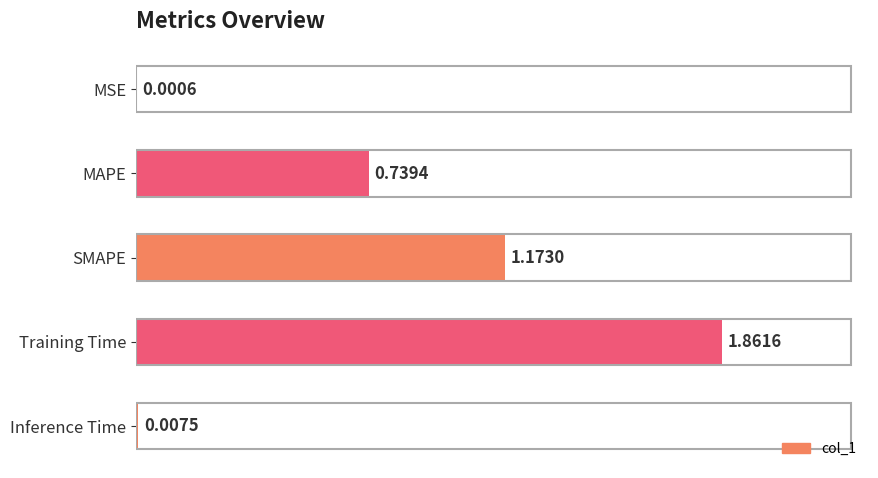

Which has a higher value, Training Time or MSE?

Training Time